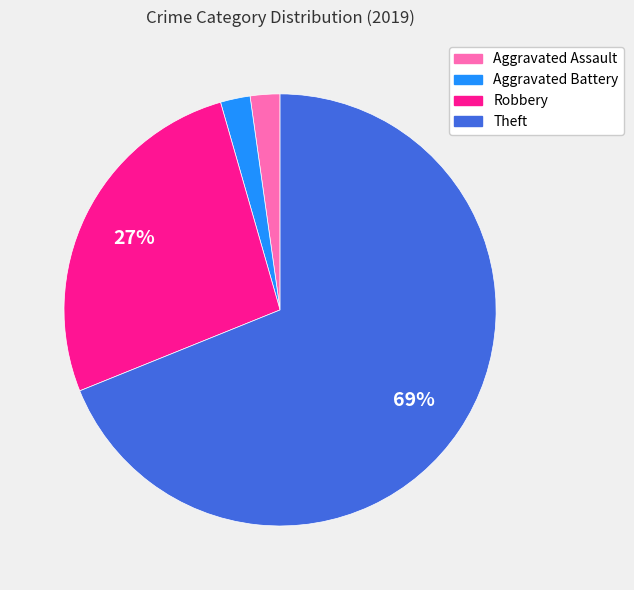

Do Aggravated Assault and Aggravated Battery together represent more than half of the pie?

No